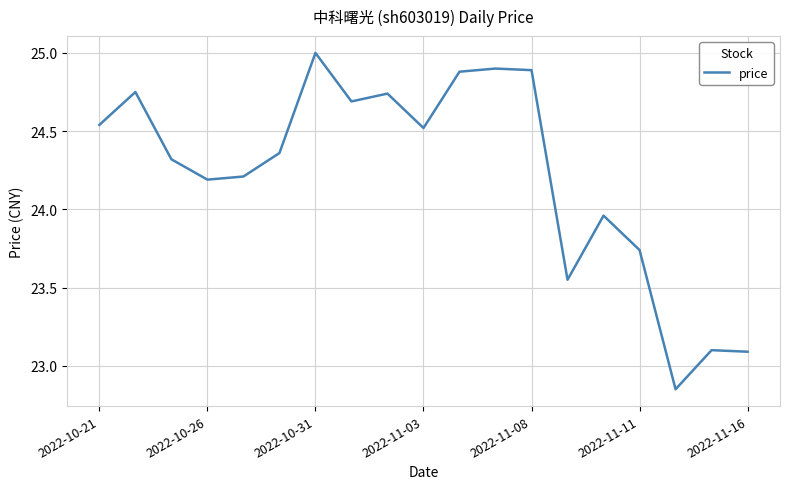

What is the maximum value shown in the chart?

25.0